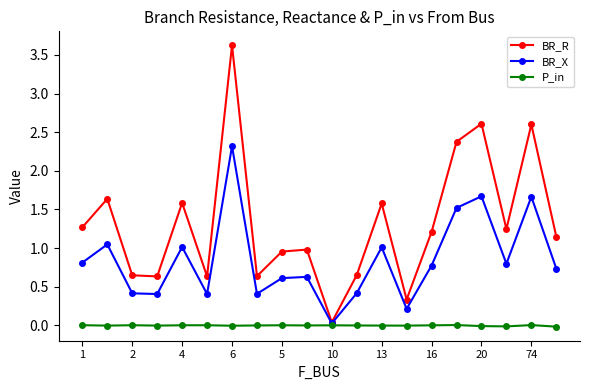

True or false: P_in has more than 0 points higher than both neighbors.

True